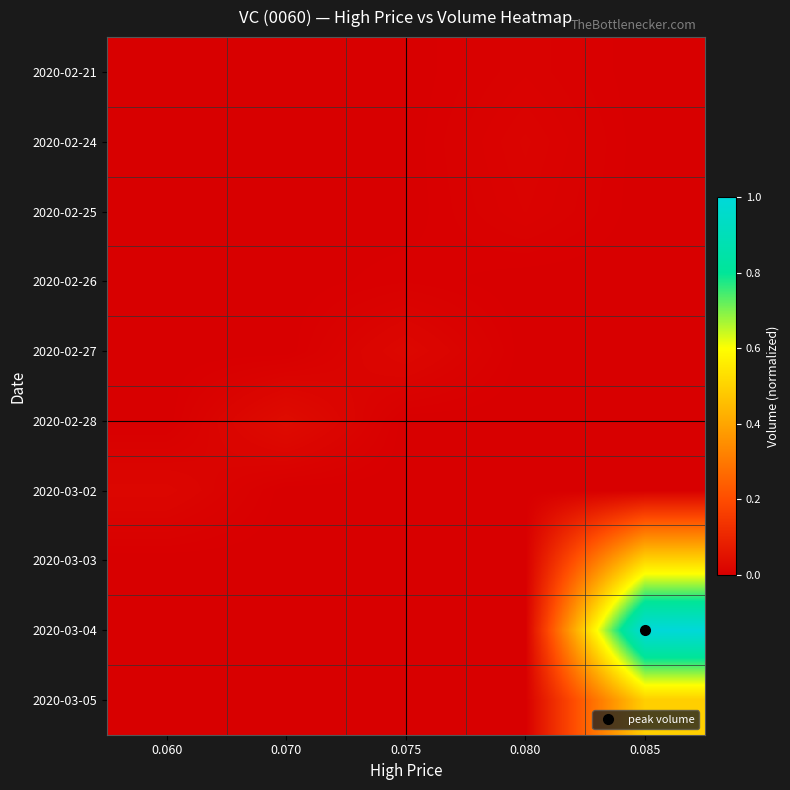

Count the number of categories in the chart.

5